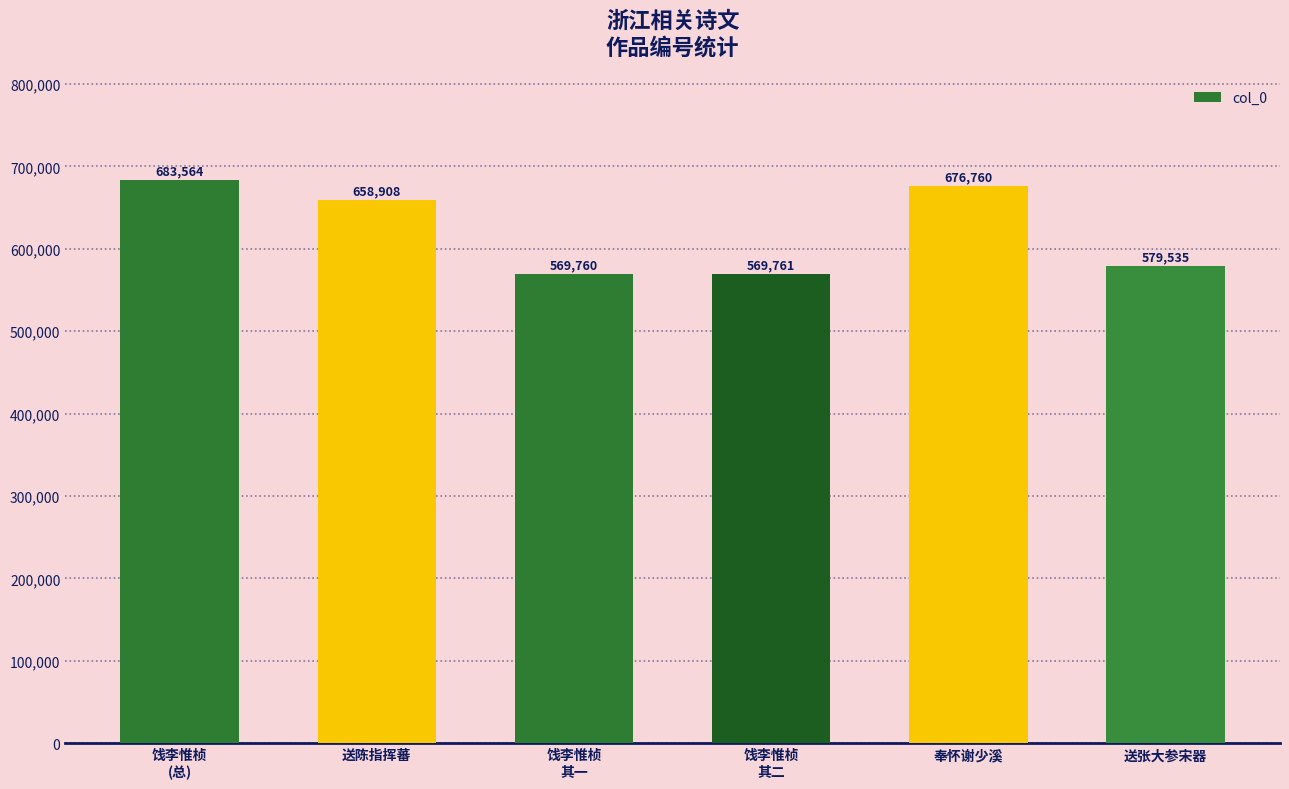

The value at 送陈指挥蕃 is 136233. True or false?

False